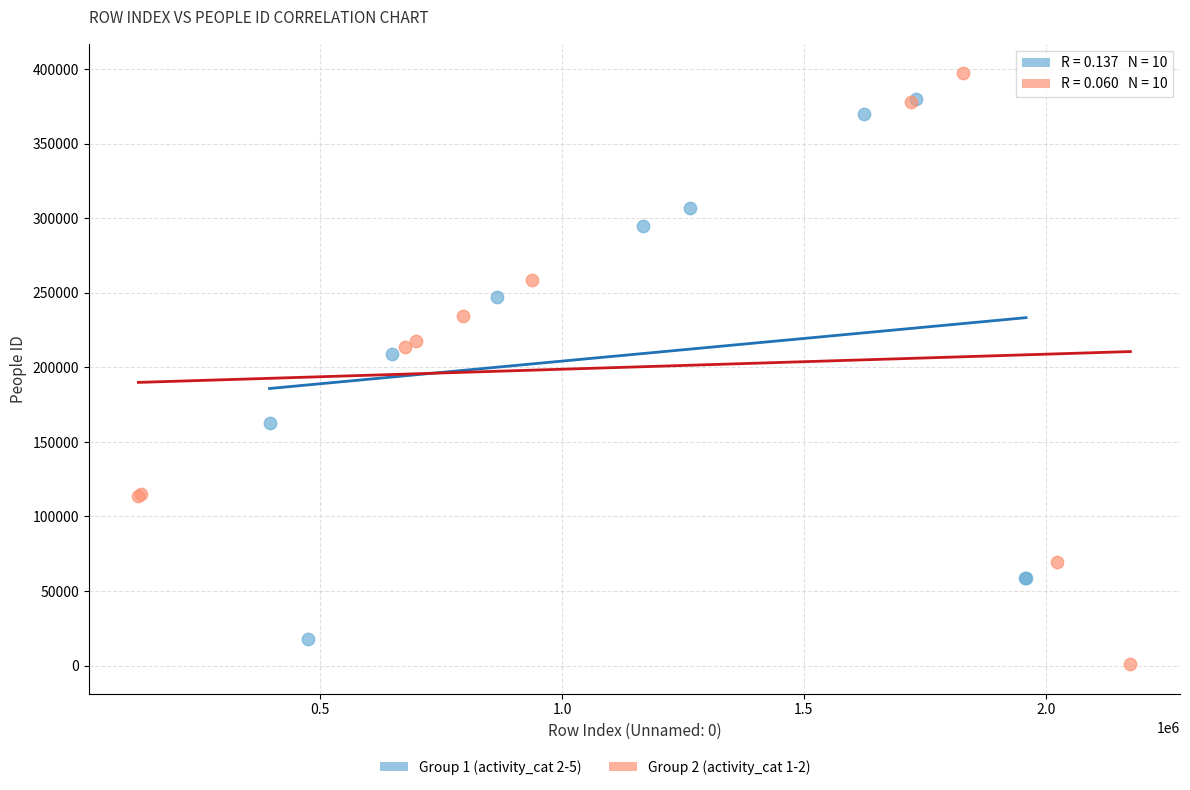

Which series contains the highest Y value?

Group 2 (activity_cat 1-2)